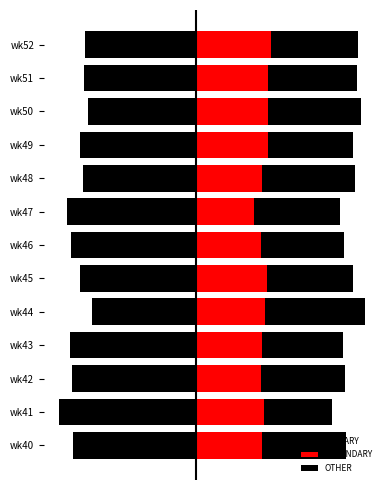

Is it true that OTHER equals 6.9 at wk41?

False